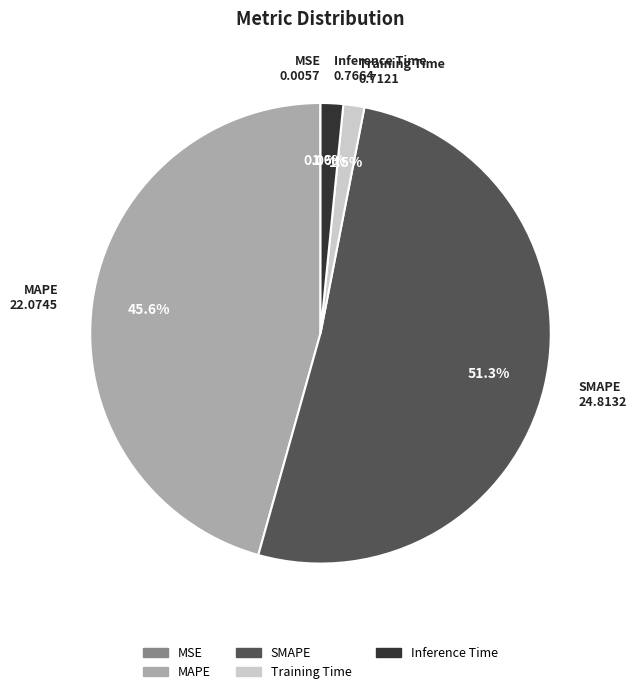

What is the total percentage of Training Time and SMAPE?

52.8%